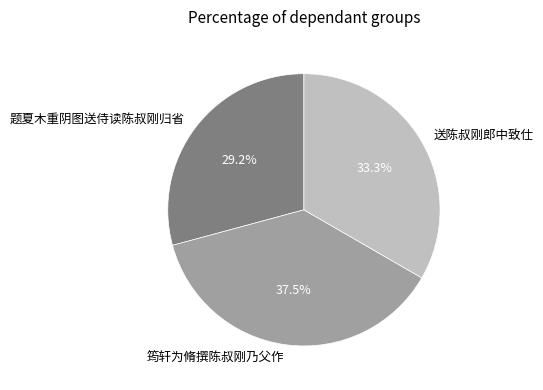

How many segments does this pie chart have?

3